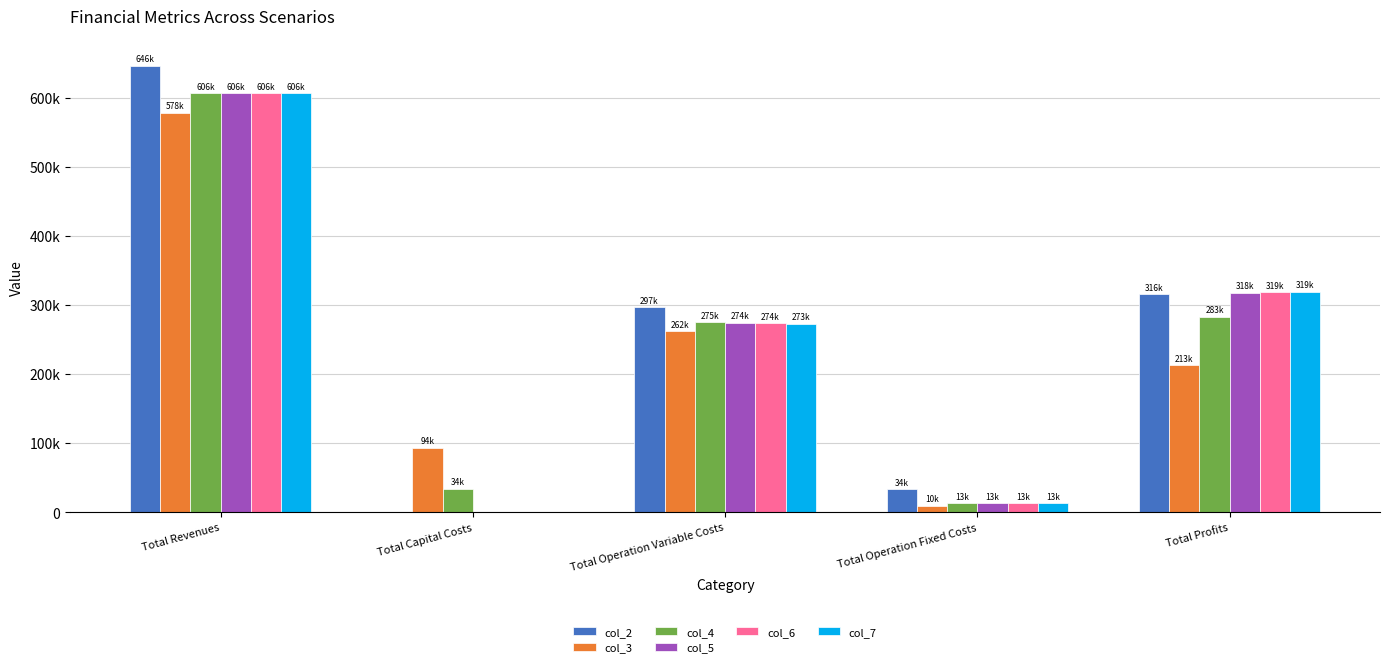

Reading right to left, extract all data points from this chart.

col_2: Total Profits=315836.0	Total Operation Fixed Costs=33627.6	Total Operation Variable Costs=296820.0	Total Capital Costs=0.0	Total Revenues=646283.5
col_3: Total Profits=212949.8	Total Operation Fixed Costs=9836.1	Total Operation Variable Costs=261823.4	Total Capital Costs=93600.0	Total Revenues=578209.3
col_4: Total Profits=282932.6	Total Operation Fixed Costs=13451.0	Total Operation Variable Costs=275066.6	Total Capital Costs=34400.0	Total Revenues=605850.2
col_5: Total Profits=317997.5	Total Operation Fixed Costs=13451.0	Total Operation Variable Costs=274401.7	Total Capital Costs=0.0	Total Revenues=605850.2
col_6: Total Profits=318663.3	Total Operation Fixed Costs=13451.0	Total Operation Variable Costs=273735.9	Total Capital Costs=0.0	Total Revenues=605850.2
col_7: Total Profits=319330.0	Total Operation Fixed Costs=13451.0	Total Operation Variable Costs=273069.2	Total Capital Costs=0.0	Total Revenues=605850.2